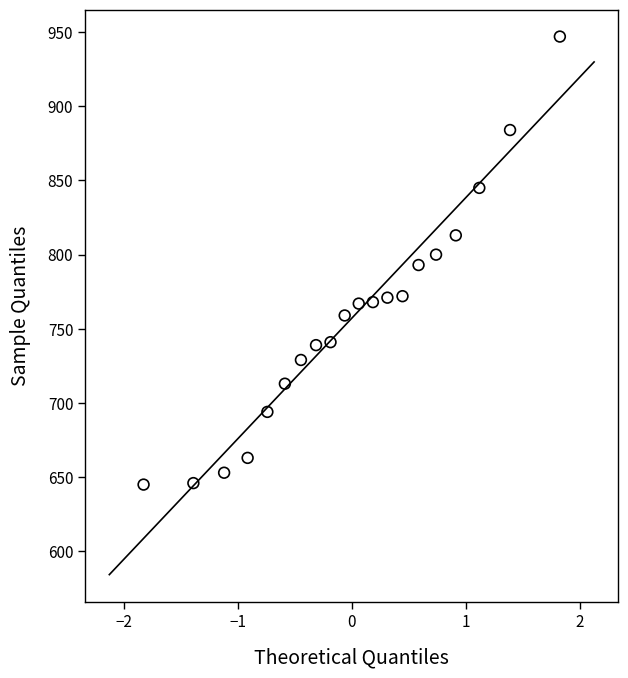

What is the range of Y values (max minus min)?

302